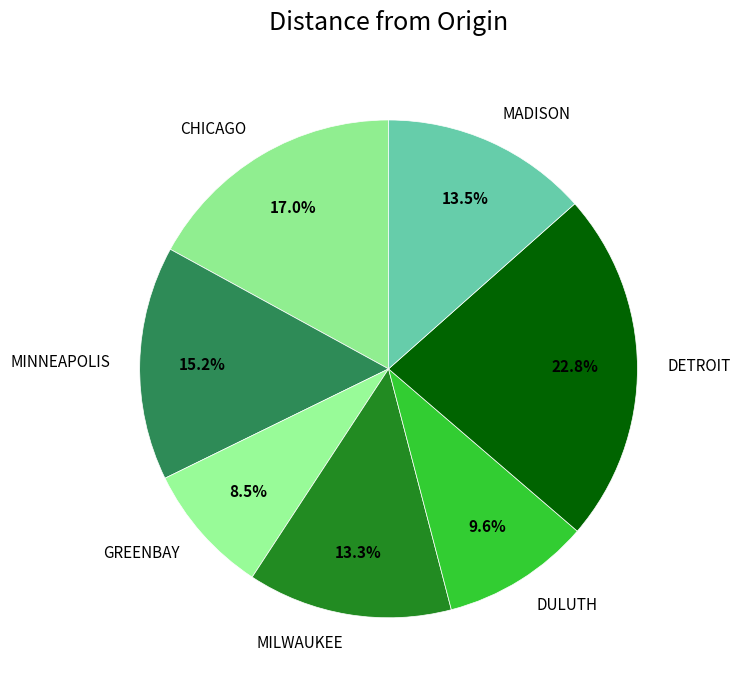

What percentage is the CHICAGO slice, to the nearest percent?

17%